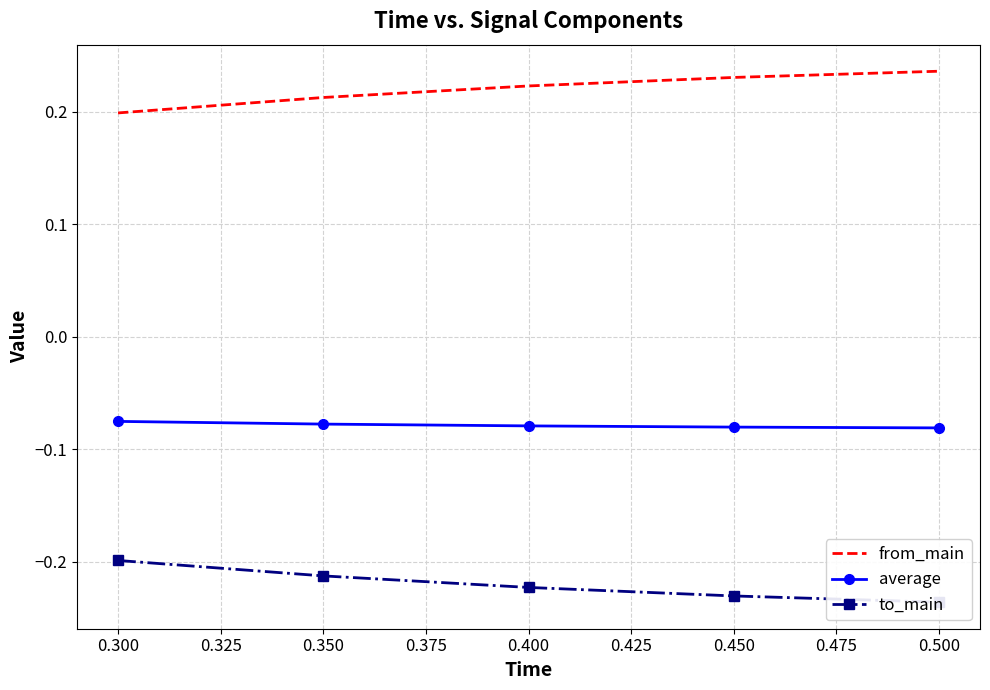

True or false: average and from_main intersect in this chart.

False